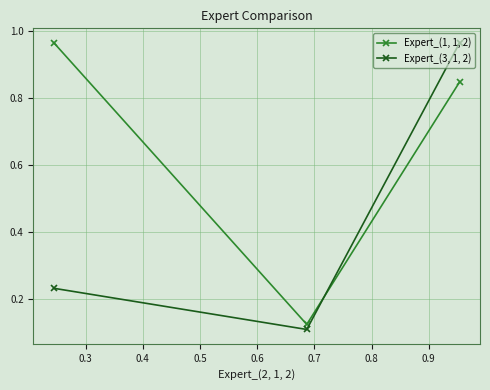

Rank the series by their average value, from lowest to highest.

Expert_(3, 1, 2), Expert_(1, 1, 2)